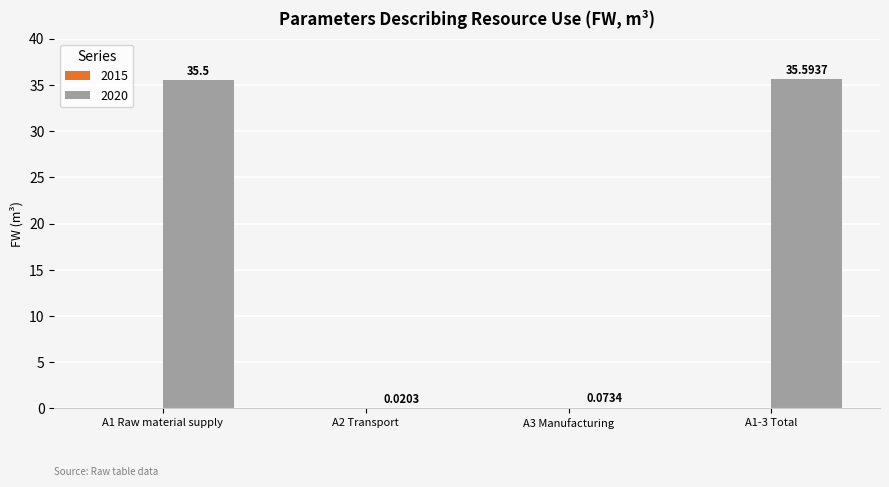

What is the sum of the values at A1-3 Total and A2 Transport?

35.6